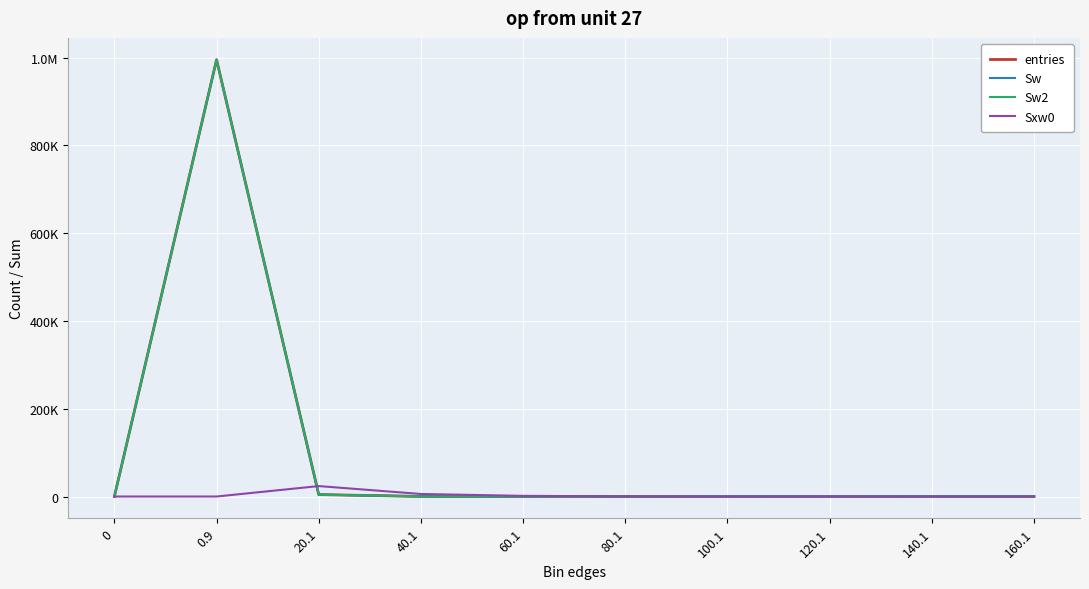

Does the chart have visible grid lines?

Yes